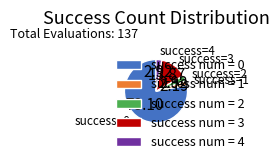

Do success num = 4 and success num = 1 together represent more than half of the pie?

No